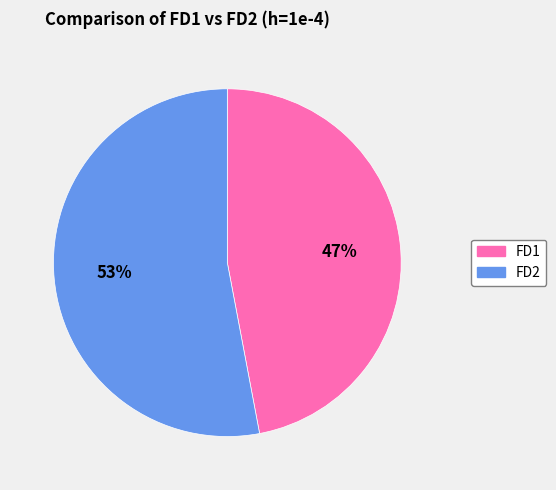

Do FD2 and FD1 together represent more than half of the pie?

Yes